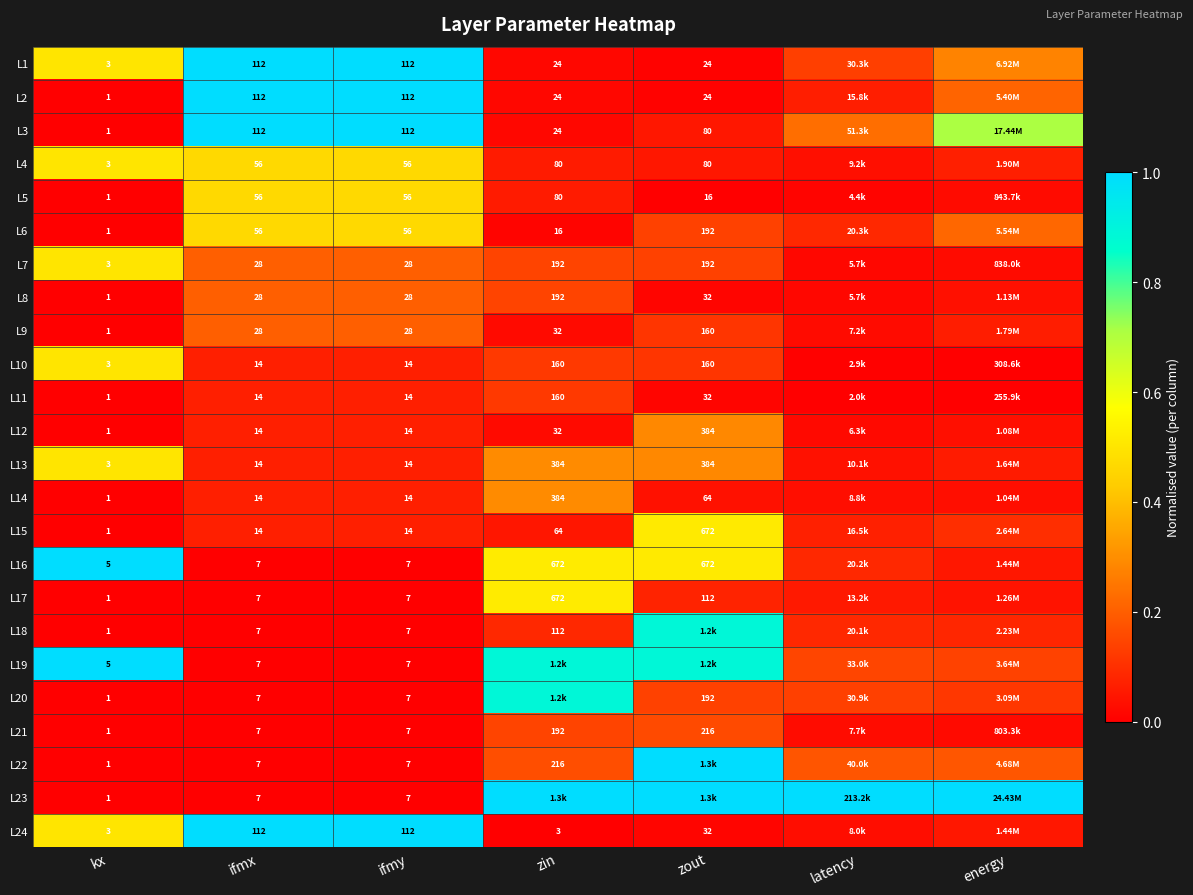

At how many categories does at least one series exceed 0?

7